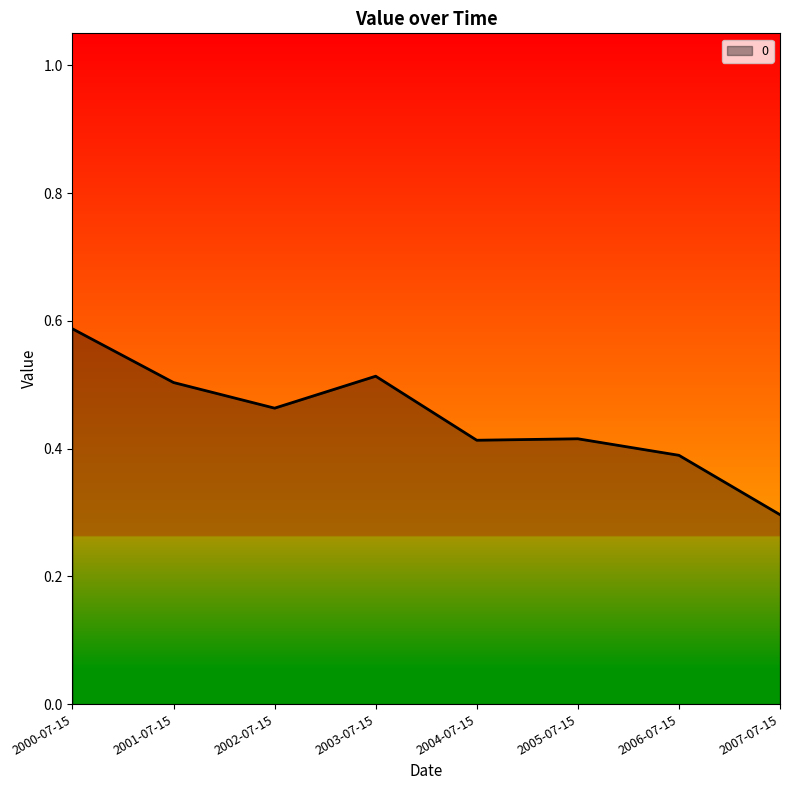

What is the sum of the values at 2001-07-15 and 2000-07-15?

1.1